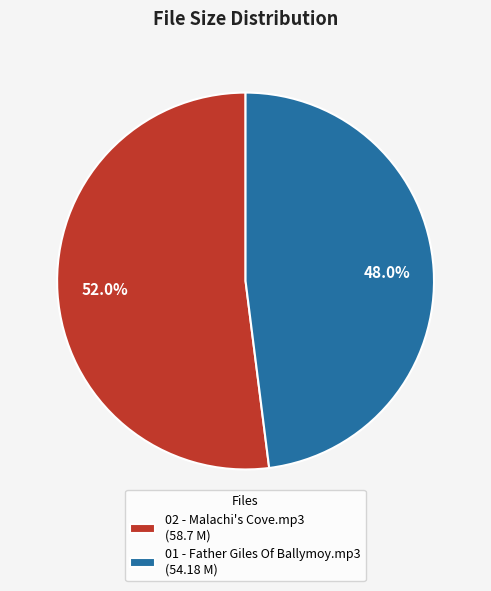

Between 01 - Father Giles Of Ballymoy.mp3 and 02 - Malachi's Cove.mp3, which is larger?

02 - Malachi's Cove.mp3